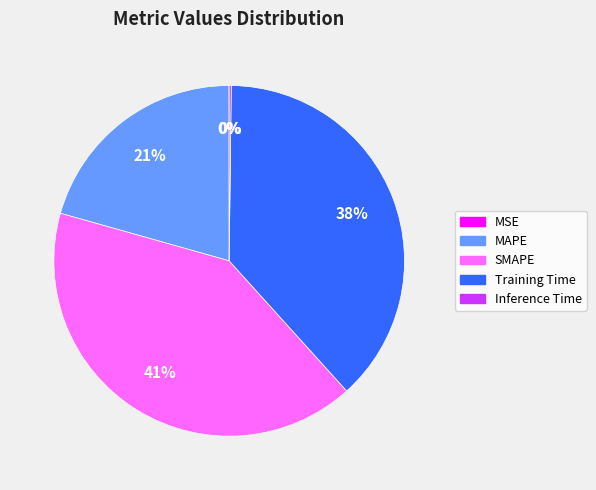

Which slice is the largest?

SMAPE